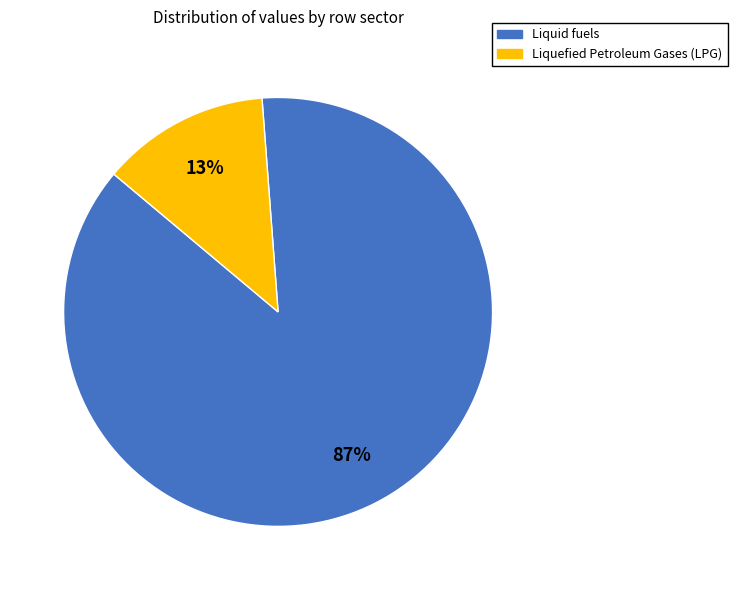

Does any single category account for the majority?

Yes